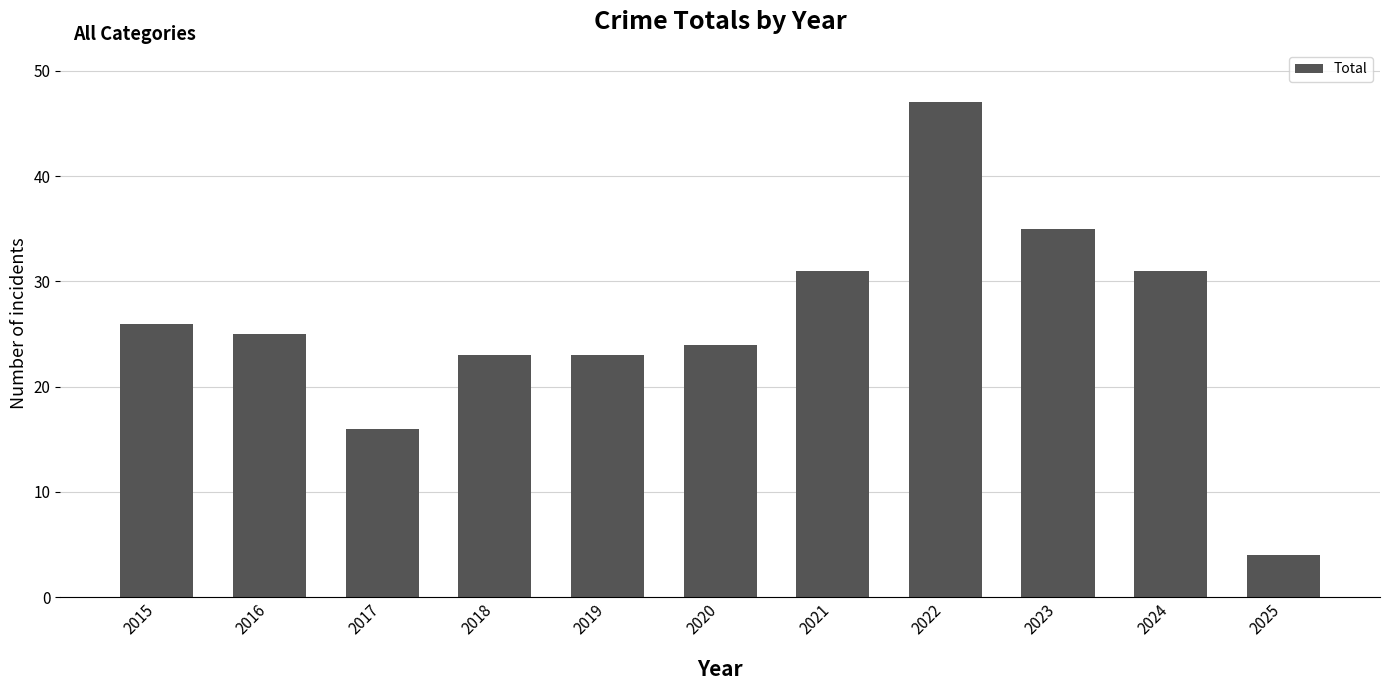

What is the sum of the values at 2021 and 2019?

54